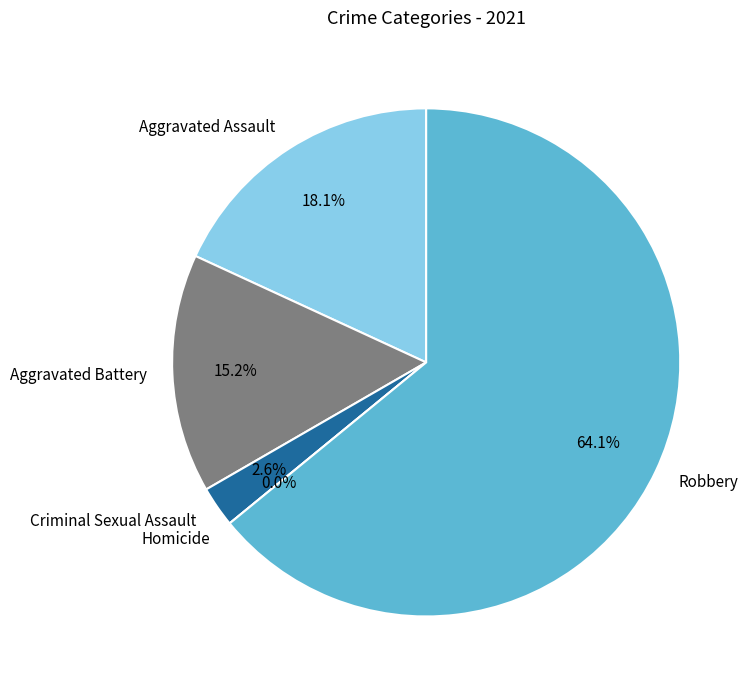

What percentage is NOT represented by Robbery?

35.9%